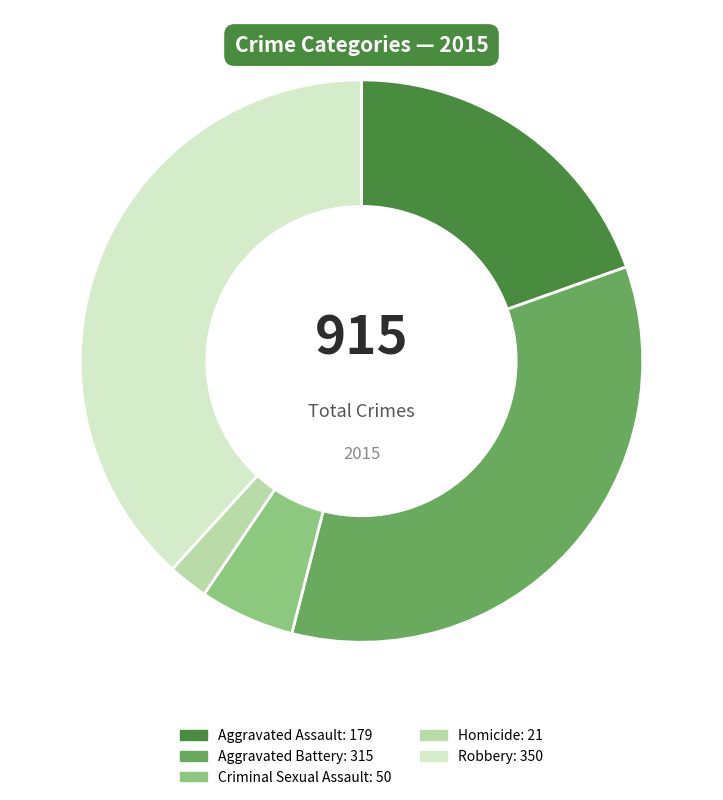

What is the ratio of the value at Criminal Sexual Assault to the value at Aggravated Assault?

0.3